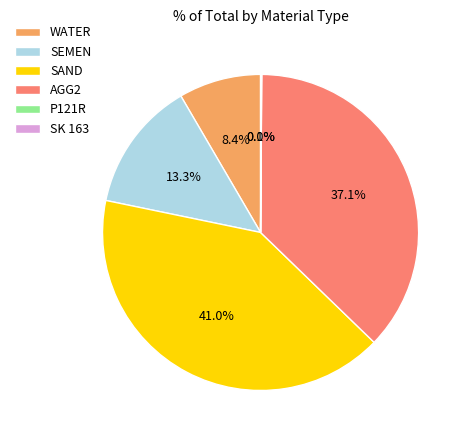

Combined, do WATER and AGG2 account for over 50%?

No